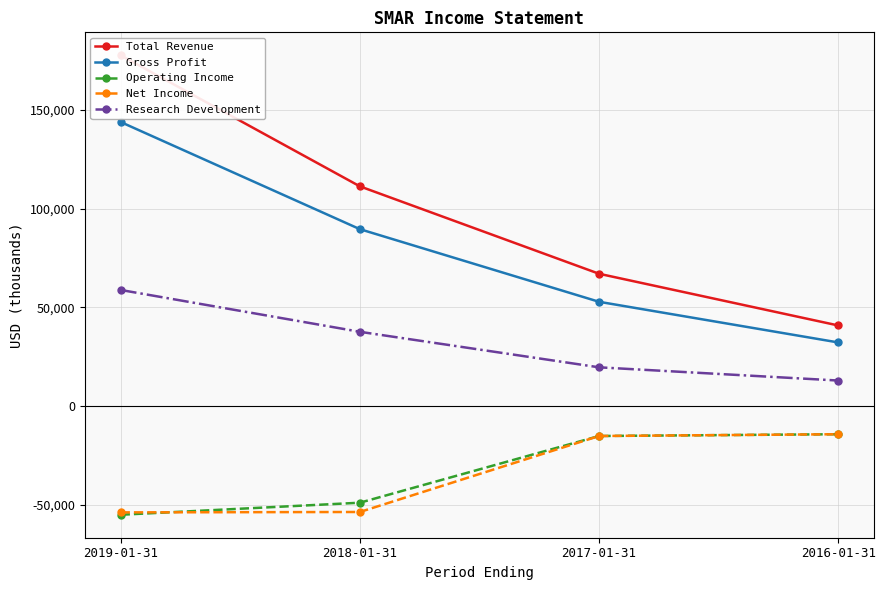

What is the value of the Net Income point at the 1st from the left?

-53900